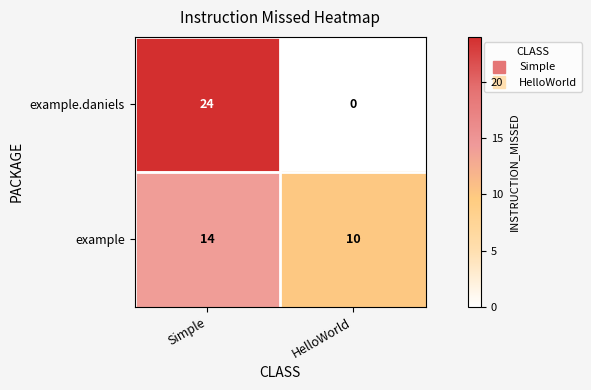

Which series has the largest range (max minus min)?

example.daniels